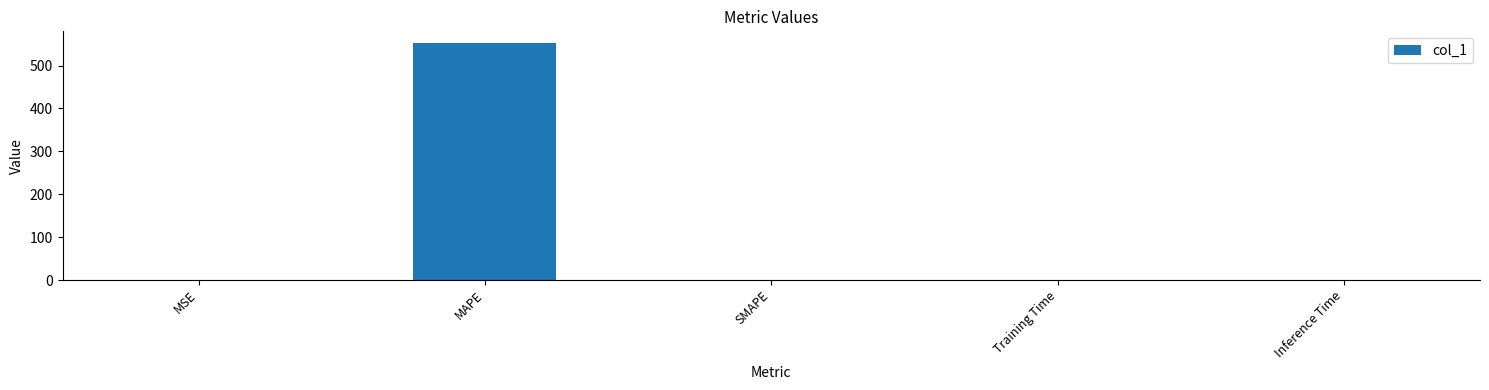

True or false: the data shows 0.0 at Inference Time.

True